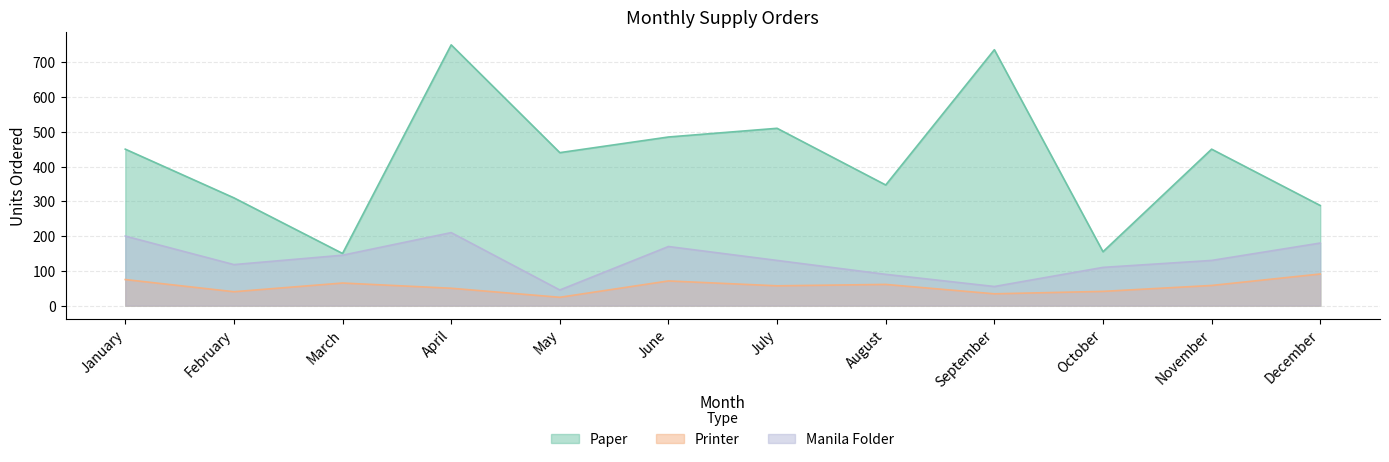

True or false: Manila Folder has more than 2 points higher than both neighbors.

False